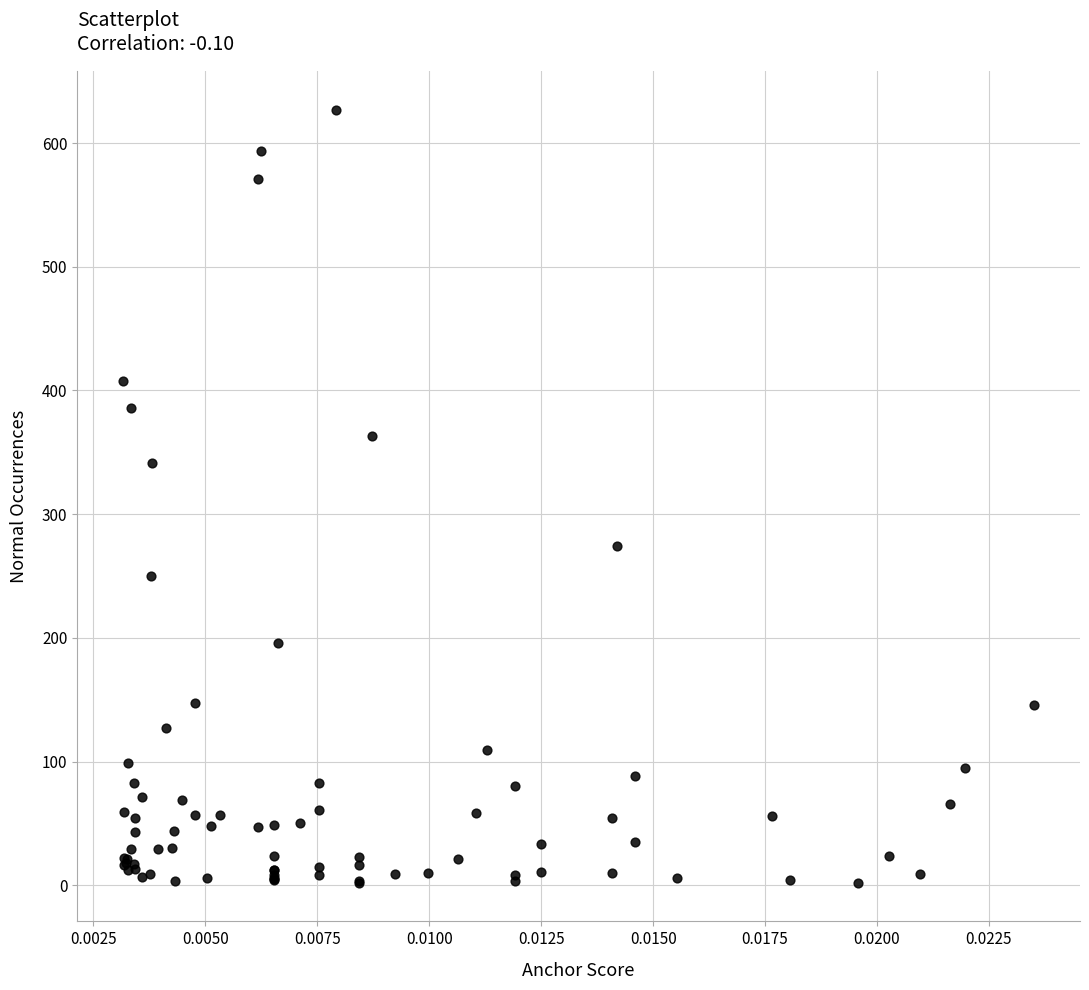

What Y value in the scatter plot is closest to 314?

341